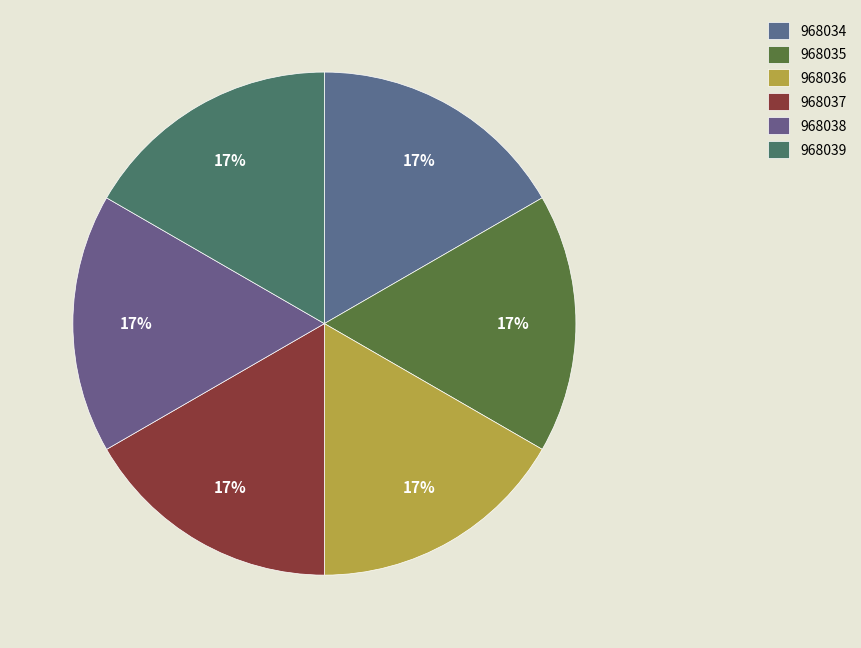

Count the number of slices in the pie.

6